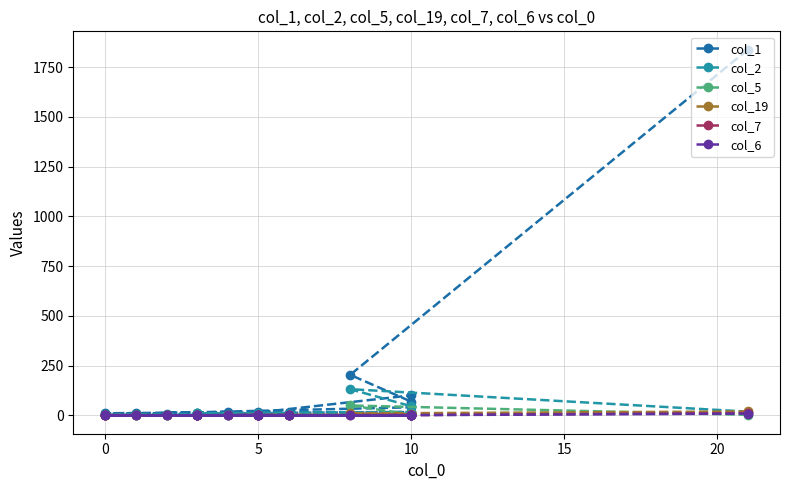

Reading left to right, extract all data points from this chart.

col_1: 1838	204	69	101	15	17	10	11	7	5	11	8	11	12	17	7	7	6	5	41
col_2: 19	132	46	17	12	12	11	7	4	11	7	8	4	0	1	2	2	0	0	5
col_5: 3	50	5	1	2	0	0	0	0	0	1	0	0	0	0	0	0	0	0	1
col_19: 20	10	5	1	2	1	0	0	0	0	0	0	0	0	1	0	0	0	0	0
col_7: 12	0	0	1	1	0	0	0	2	1	0	0	2	1	1	2	0	0	0	3
col_6: 9	0	0	0	0	0	1	2	2	0	0	0	0	0	0	0	0	0	0	1